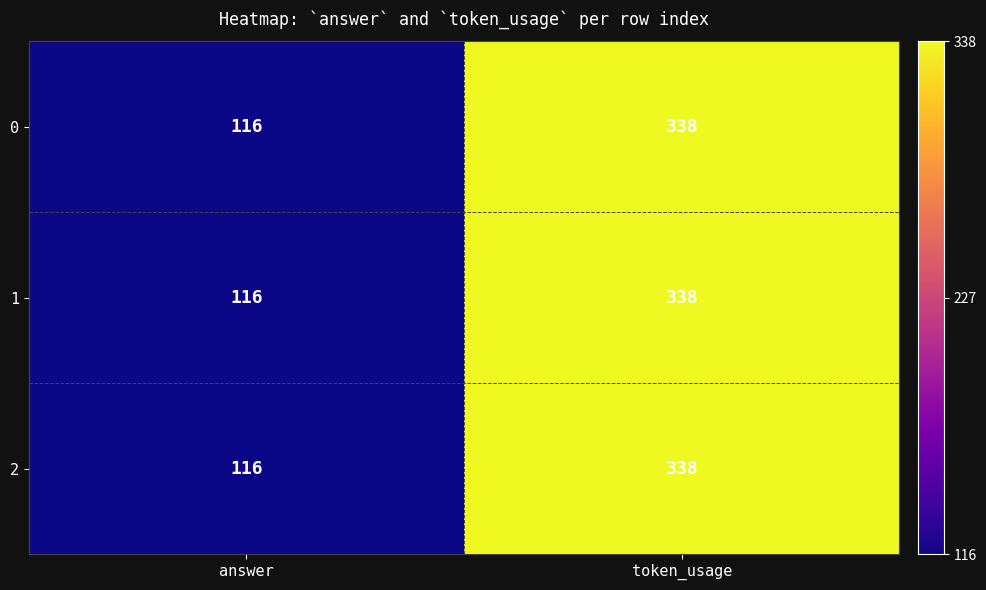

Count the number of data series in this chart.

3